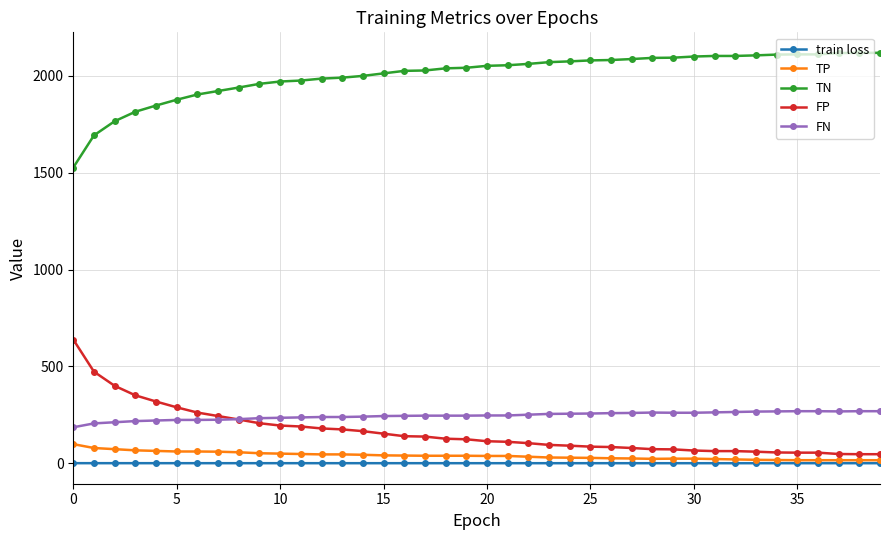

True or false: FN and TP cross at least once.

False